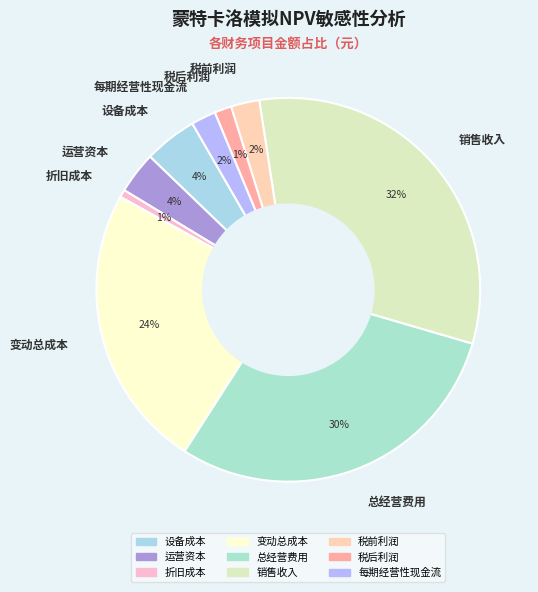

Does any single category account for the majority?

No